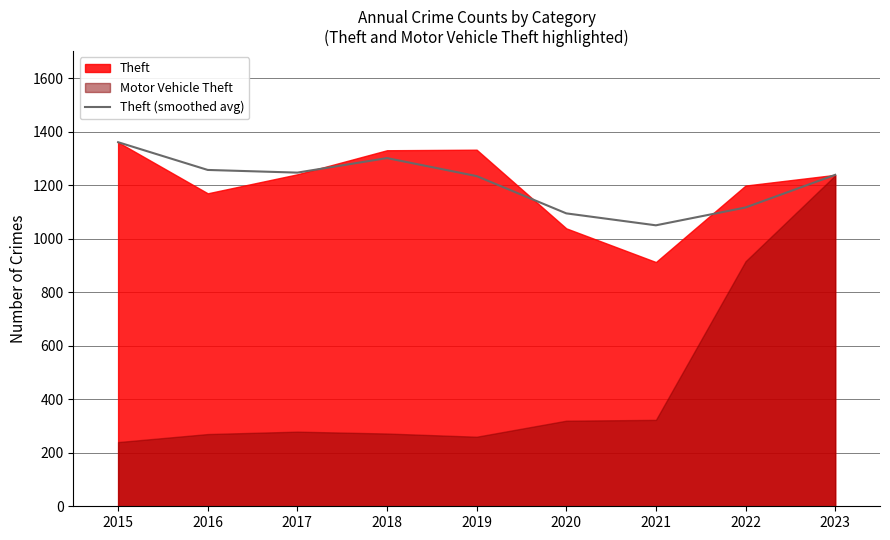

True or false: Theft (smoothed avg) has a value of 698.7 at 2015.

False